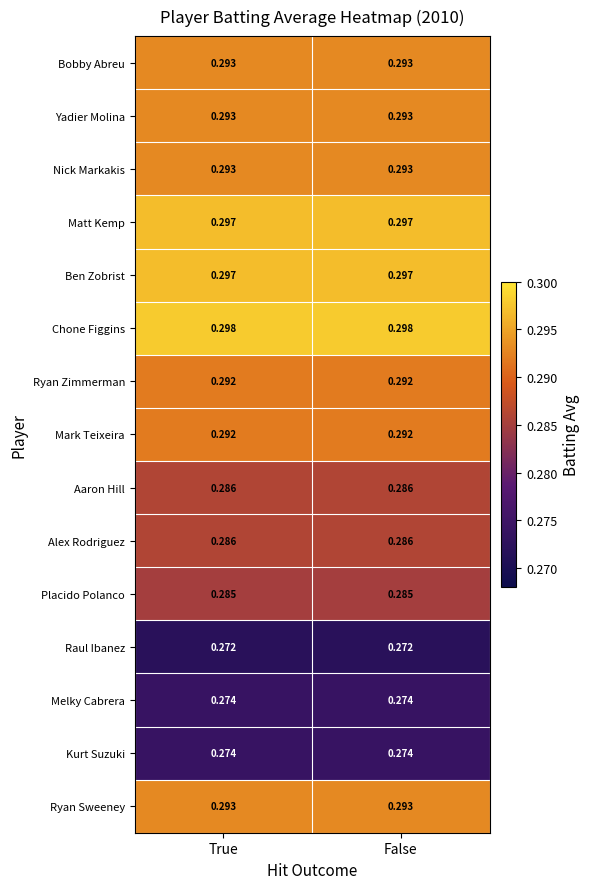

Is the value of Chone Figgins at True greater than the value of Aaron Hill at False?

Yes